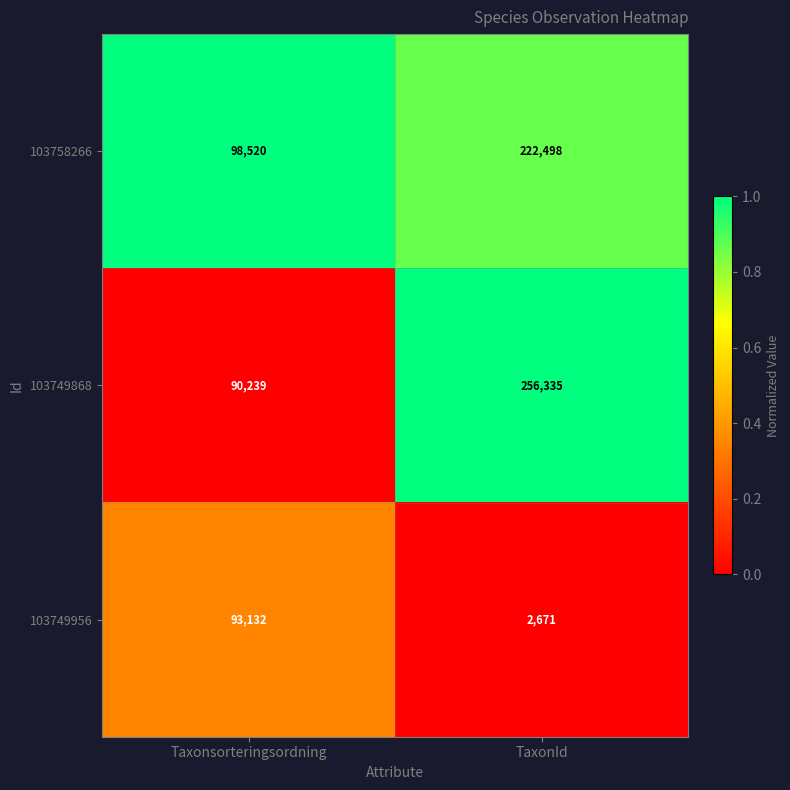

What is the greatest value displayed?

256335